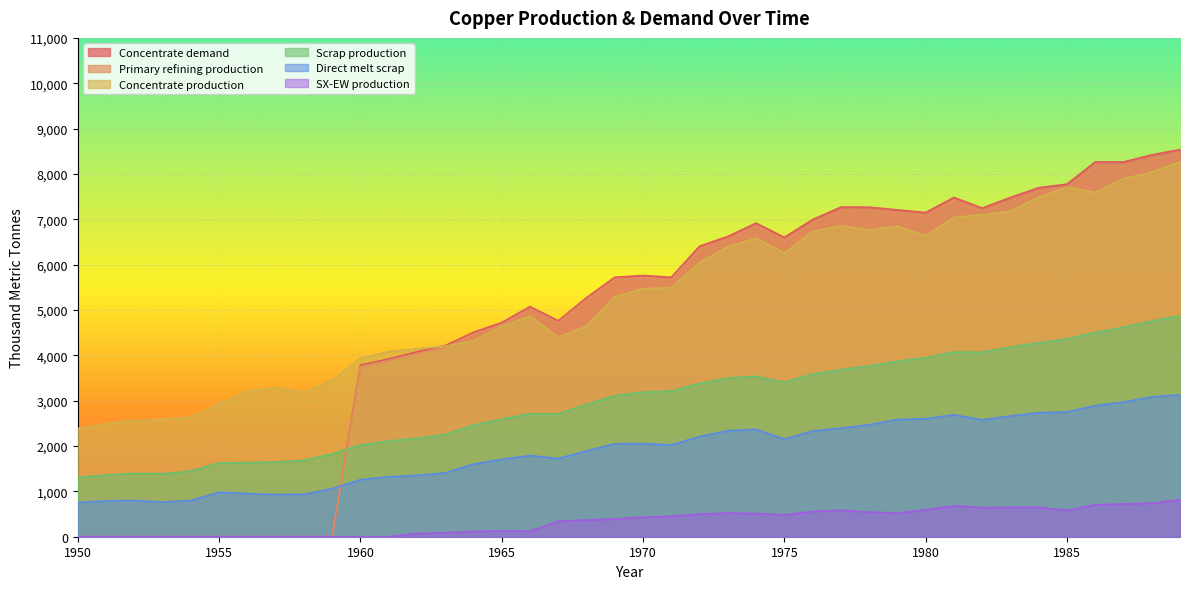

What is the value of the Concentrate demand point at the 27th from the left?

6993.7